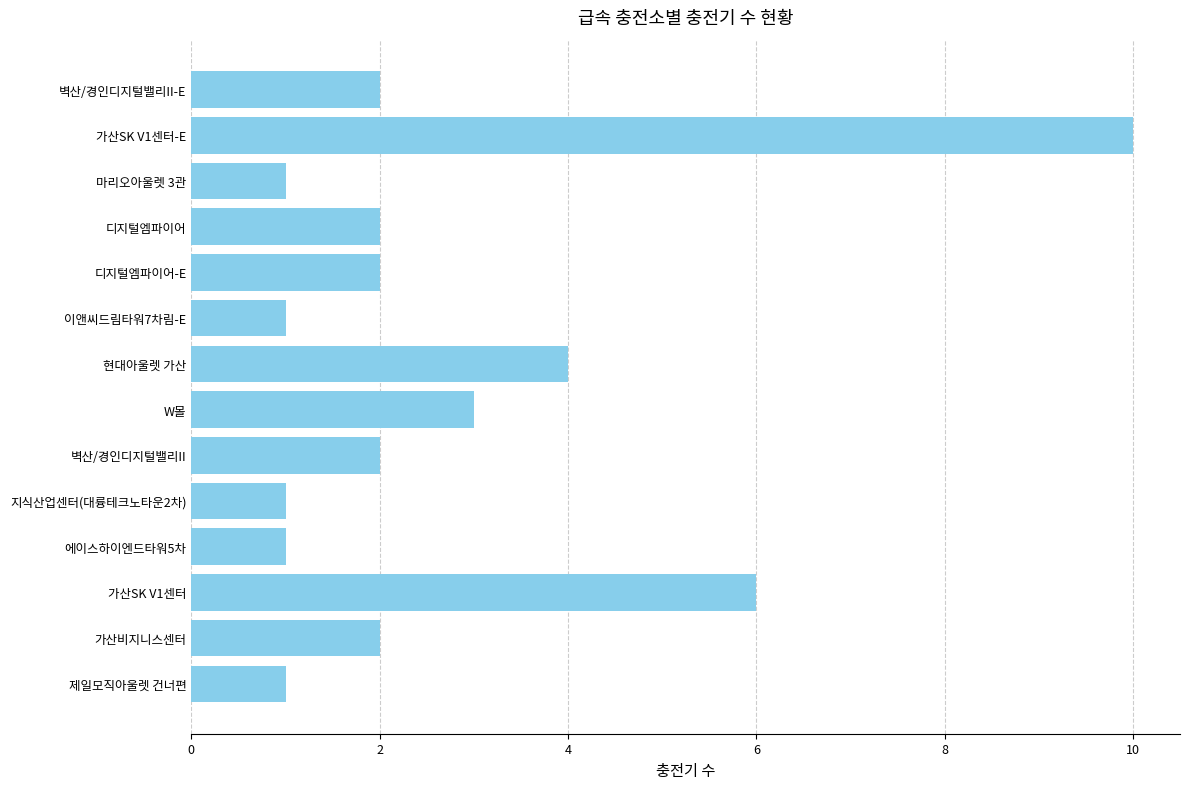

How many categories are shown in the chart?

14